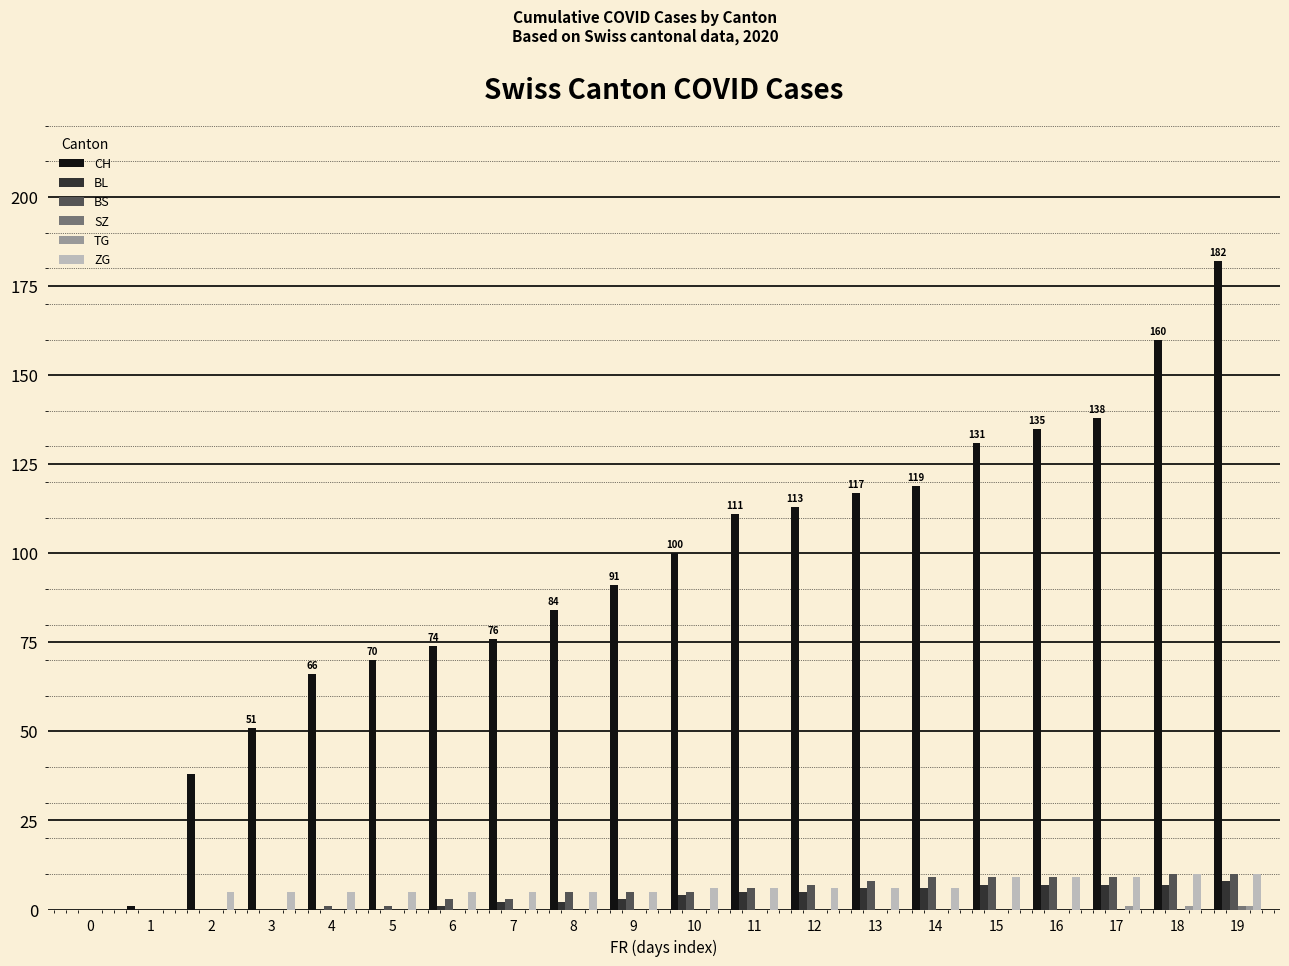

The value of CH at 7 is 76. True or false?

True